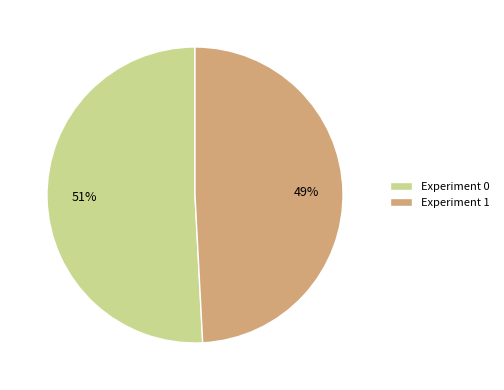

To the nearest percent, what portion does Experiment 0 represent?

51%